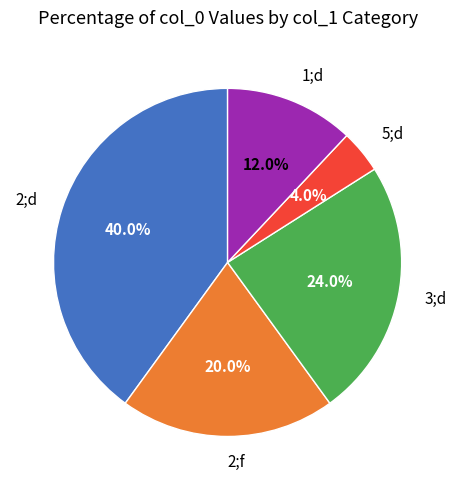

What is the total percentage of 2;d and 5;d?

44.0%